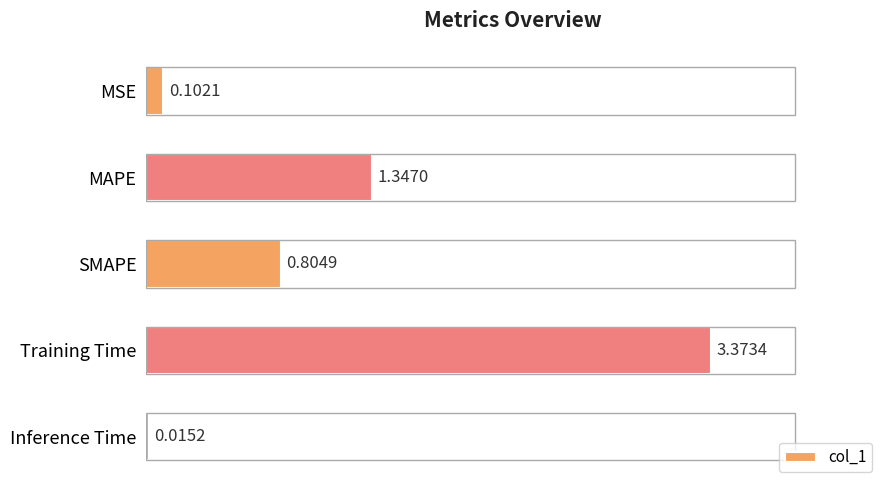

At which category does the chart reach its minimum across all series?

Inference Time